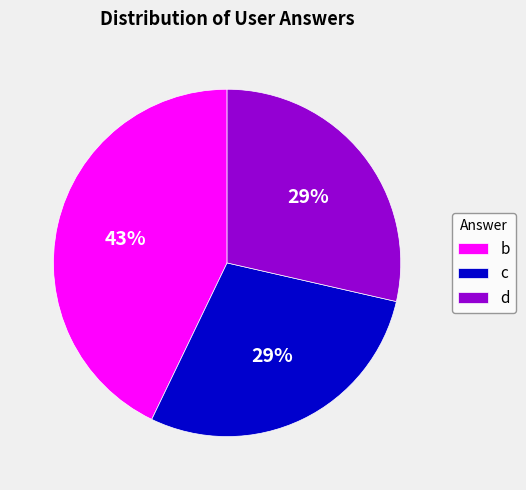

The b slice represents 30% of the pie. True or false?

False